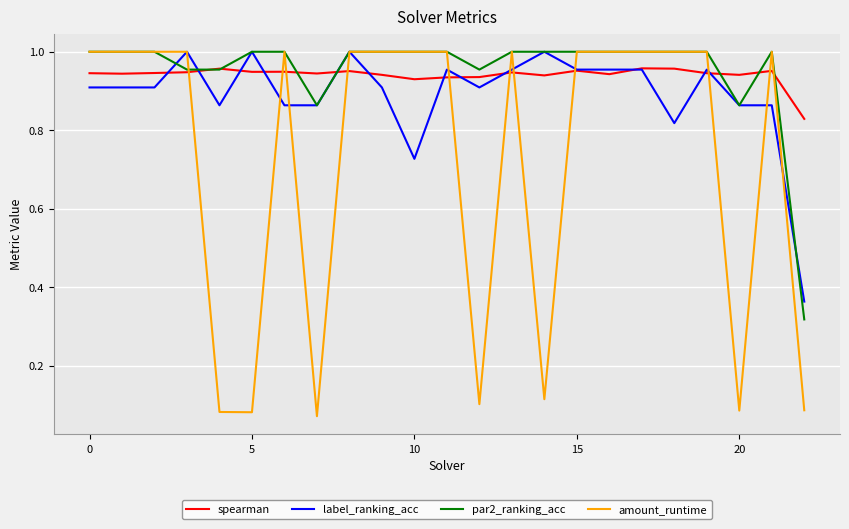

After their last crossing, which series has the higher values: label_ranking_acc or par2_ranking_acc?

label_ranking_acc